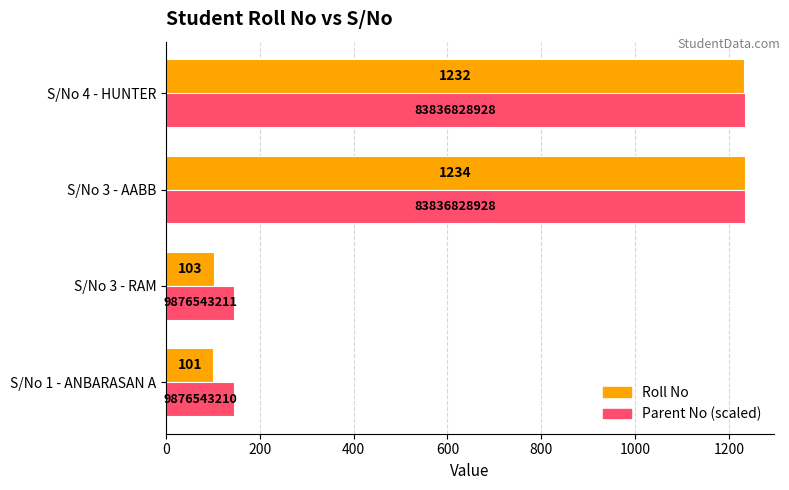

What is the difference between the maximum and minimum values in the Roll No series?

1133.0